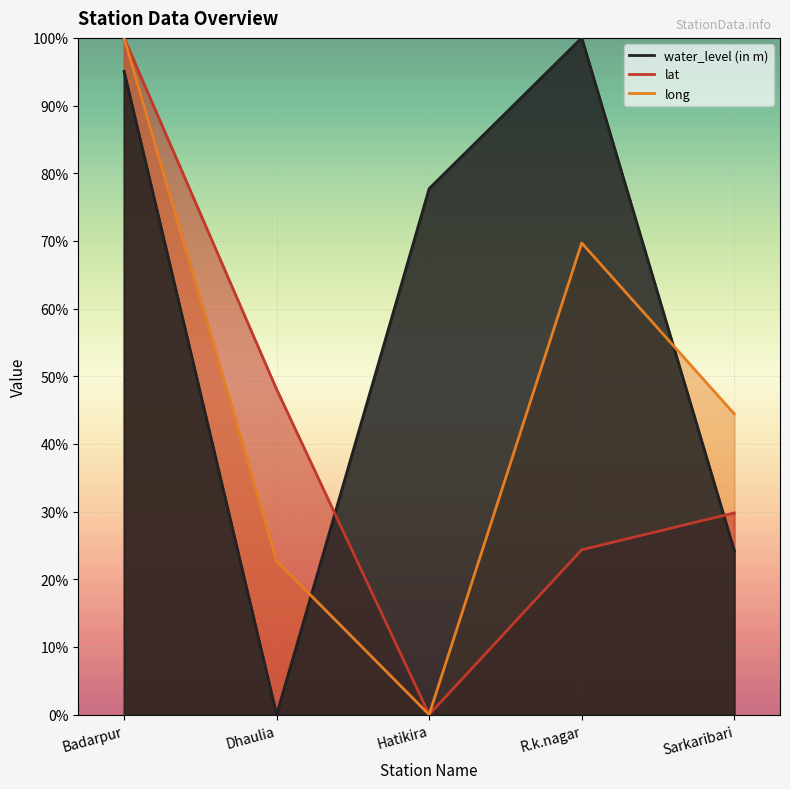

How many lines are shown in the chart?

3